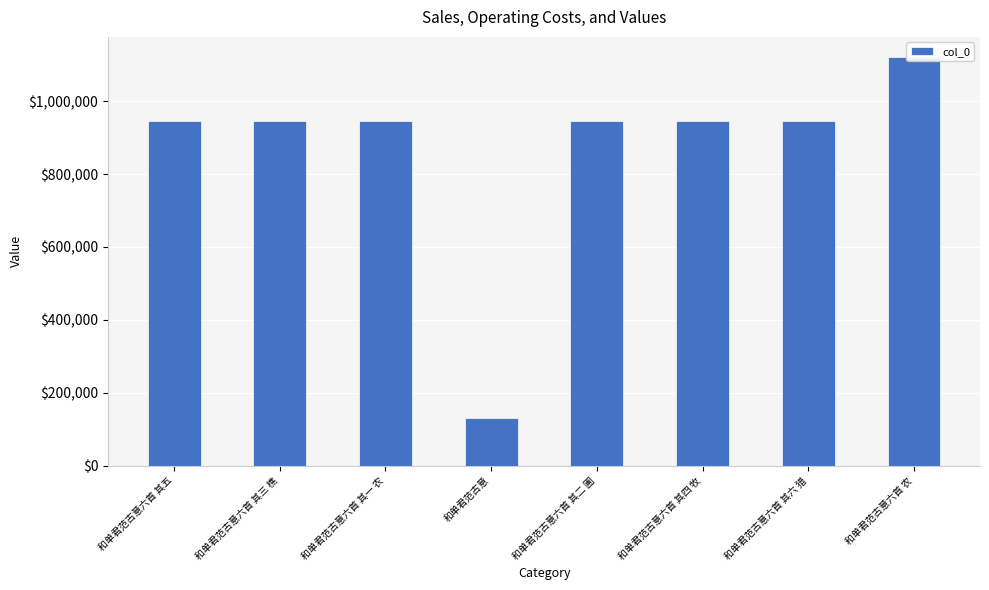

What is the greatest value displayed?

1120003